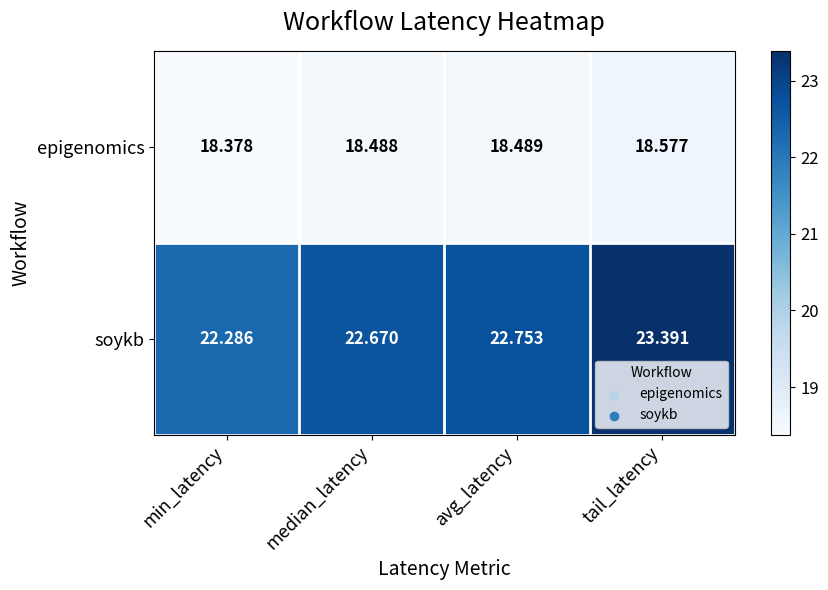

Which series has the largest range (max minus min)?

soykb